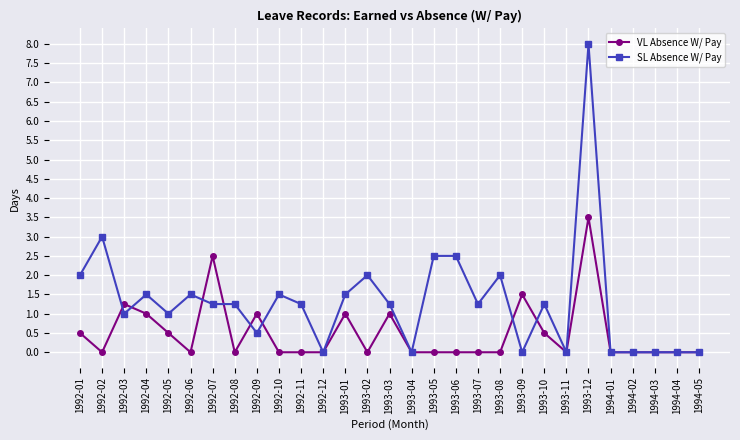

Which series has the widest spread of values?

SL Absence W/ Pay